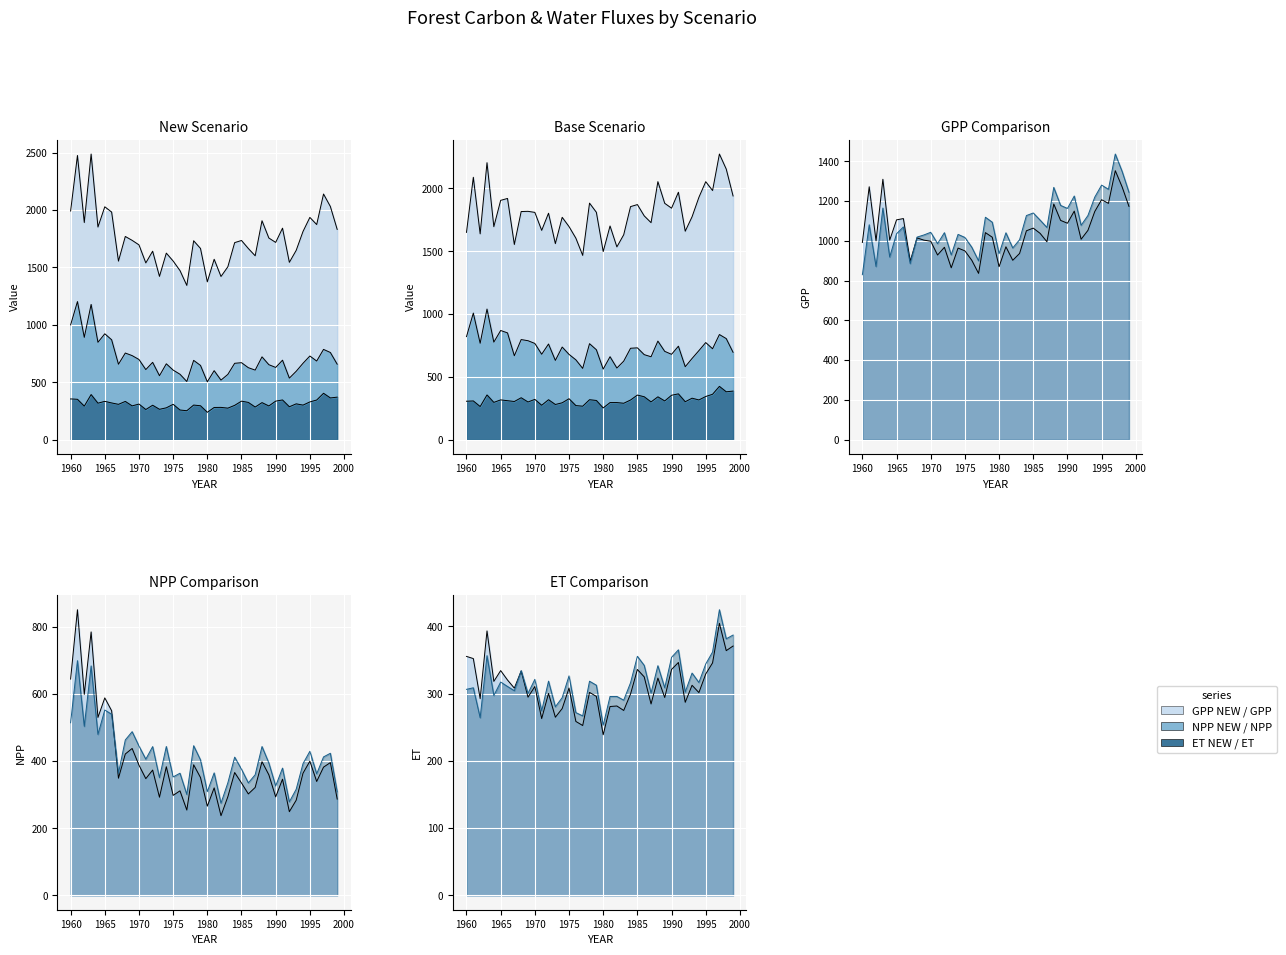

True or false: GPP and NPP intersect in this chart.

False